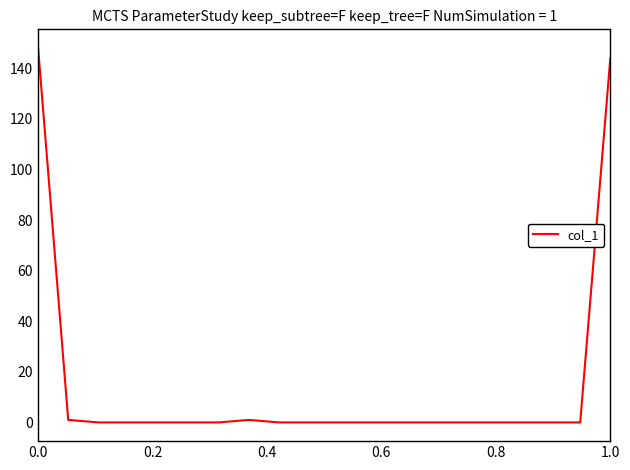

What is the difference between the maximum and minimum values?

148.0